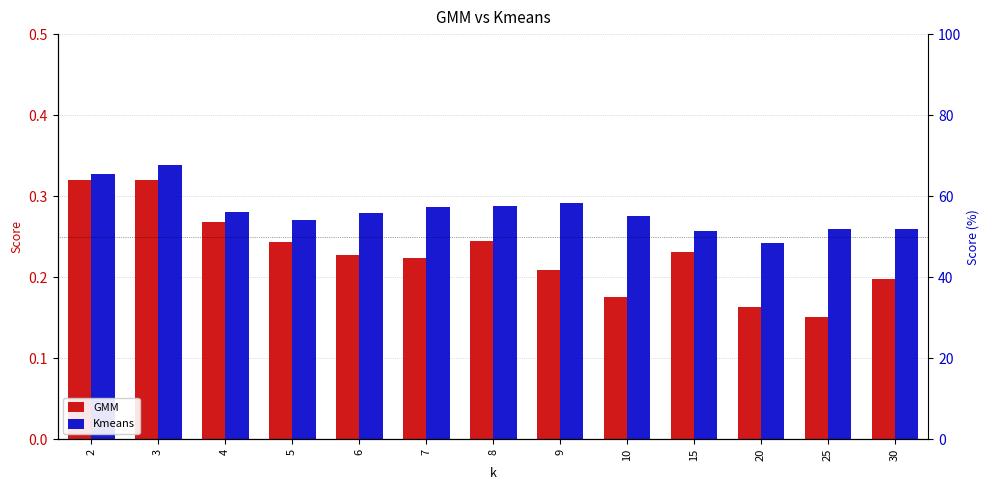

Count the number of categories in the chart.

13